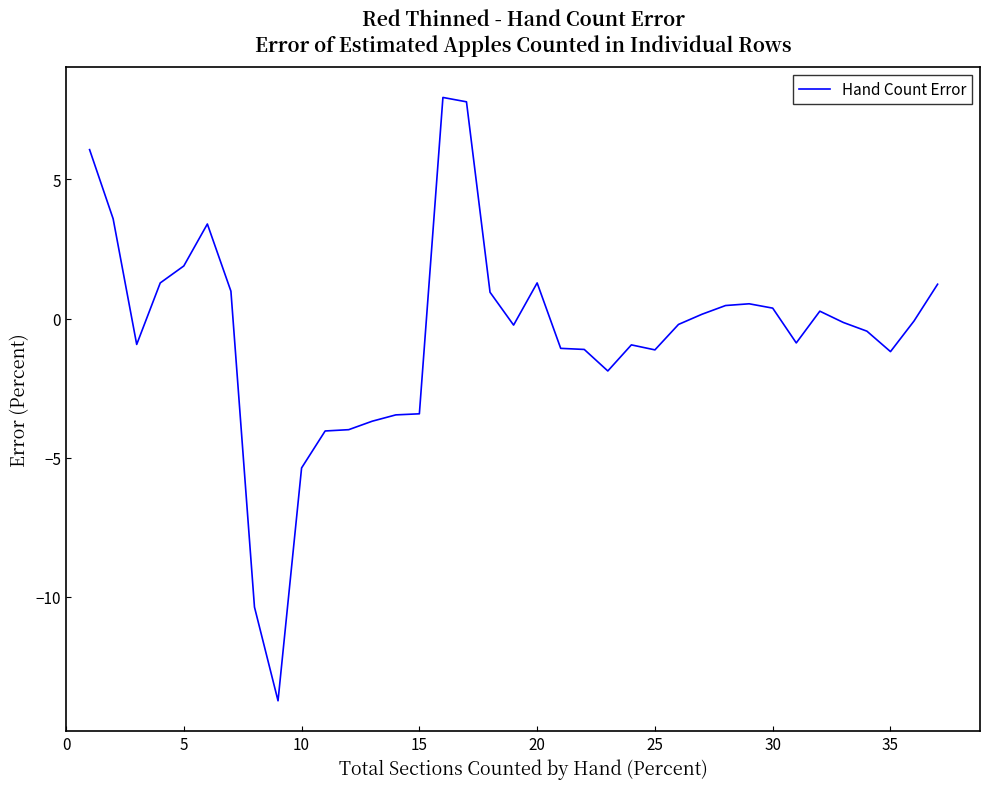

What is the minimum value shown in the chart?

-13.7